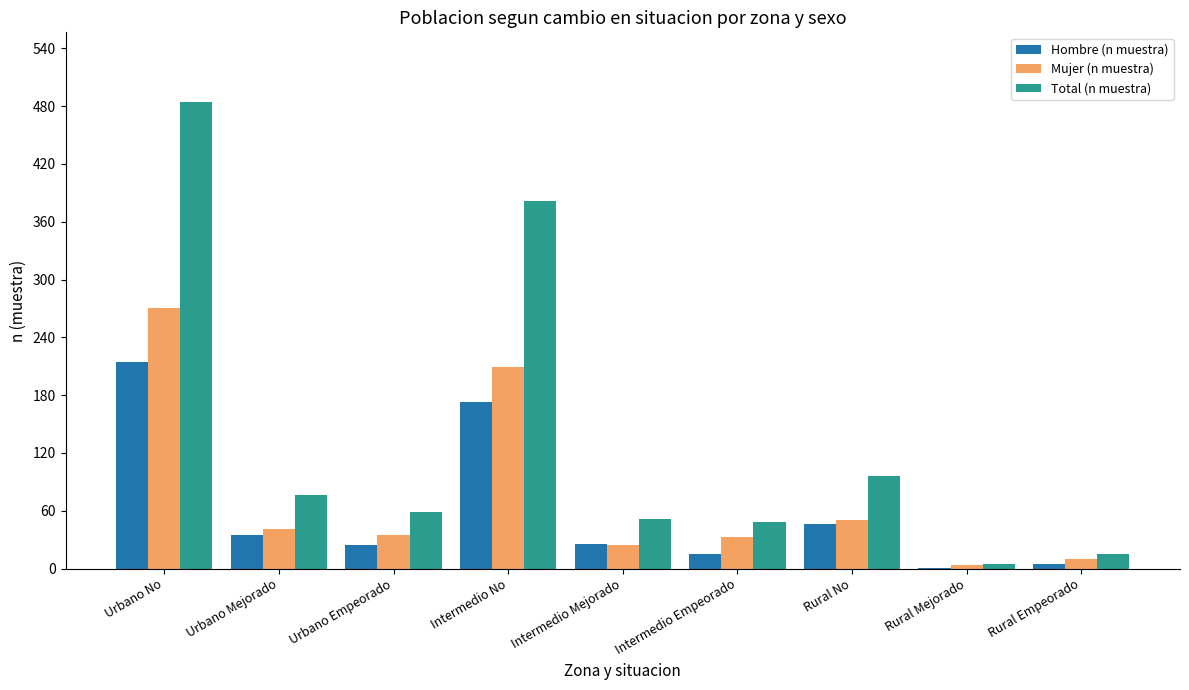

Count the number of data series in this chart.

3